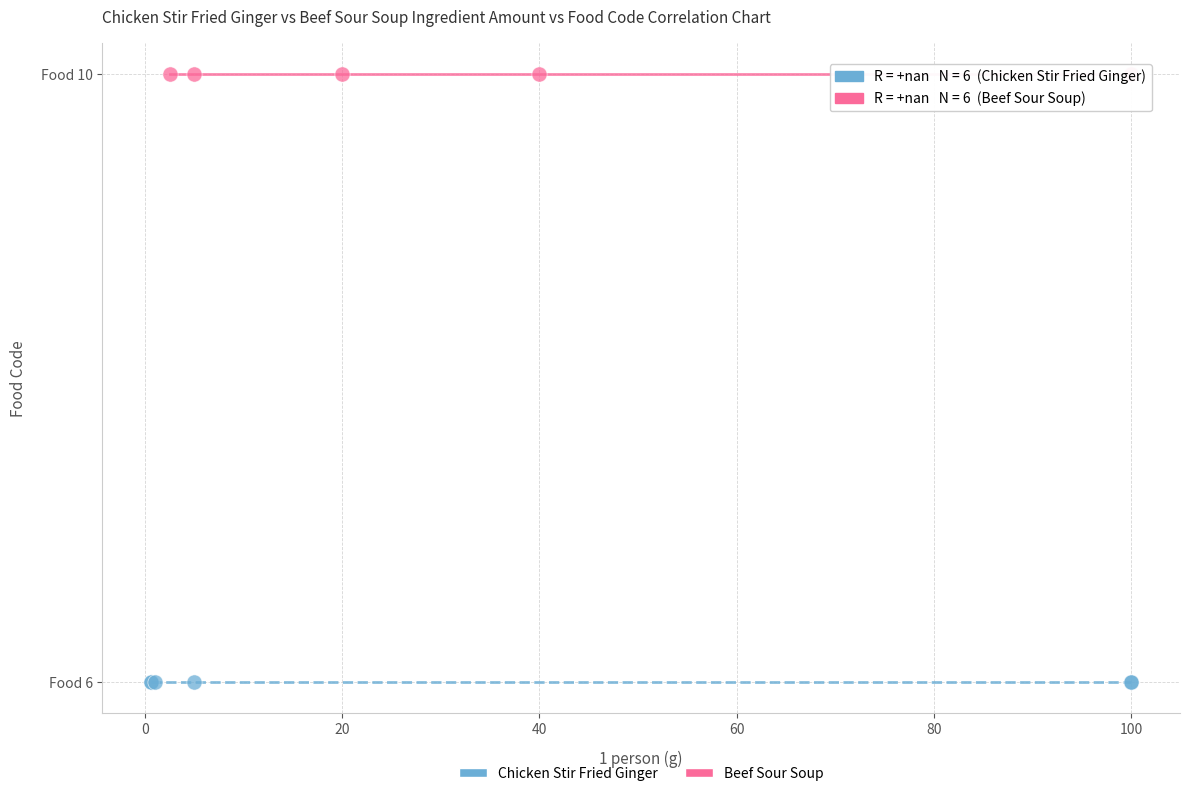

Which series reaches the minimum Y coordinate?

Chicken Stir Fried Ginger